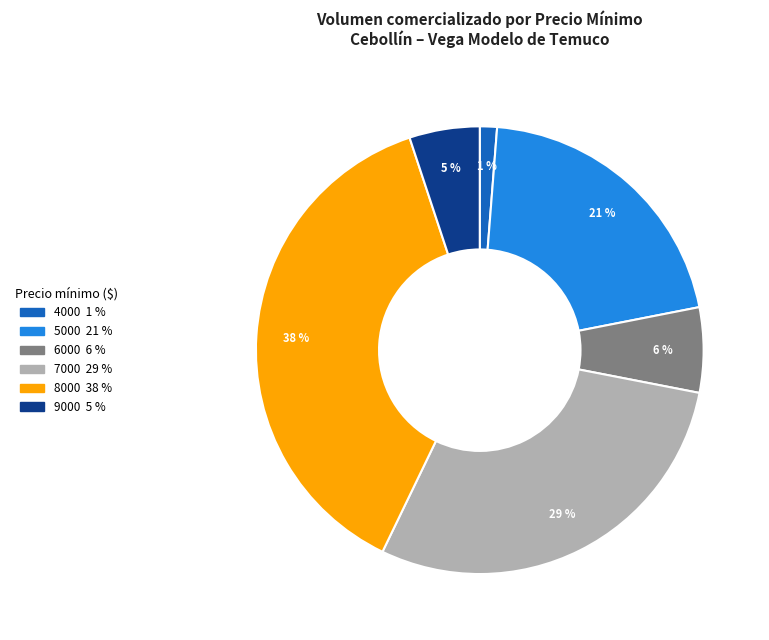

Is it true that 9000 is 5% of the pie?

True